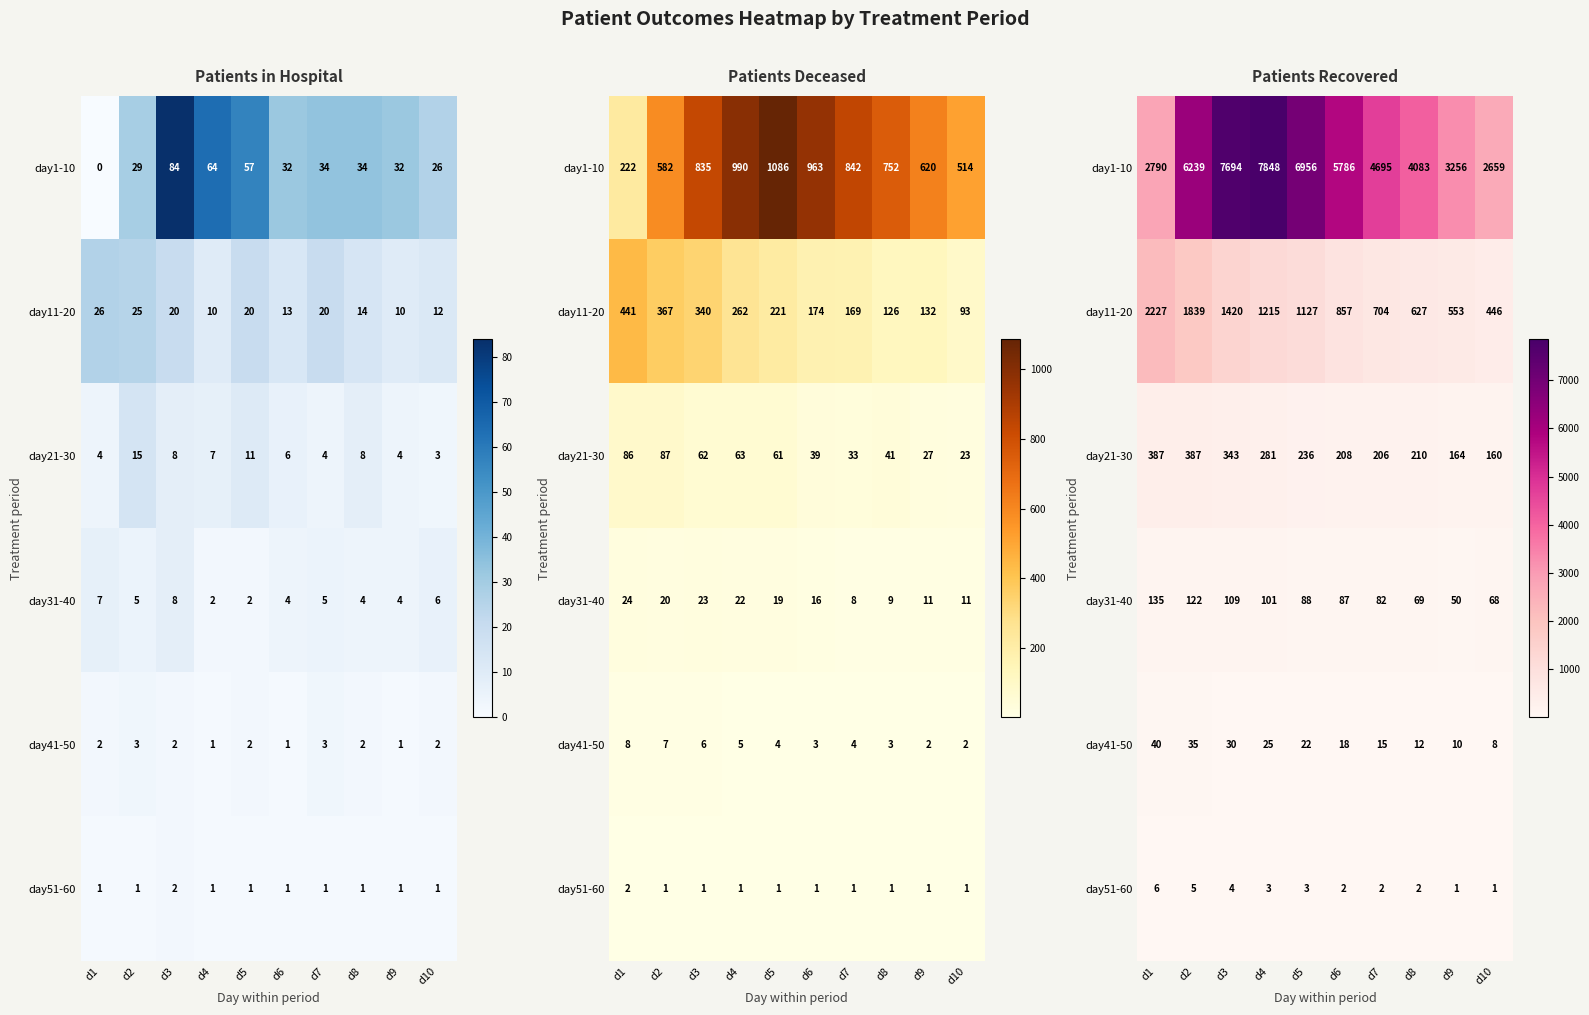

Is it true that day11-20 equals 1215 at d4?

True